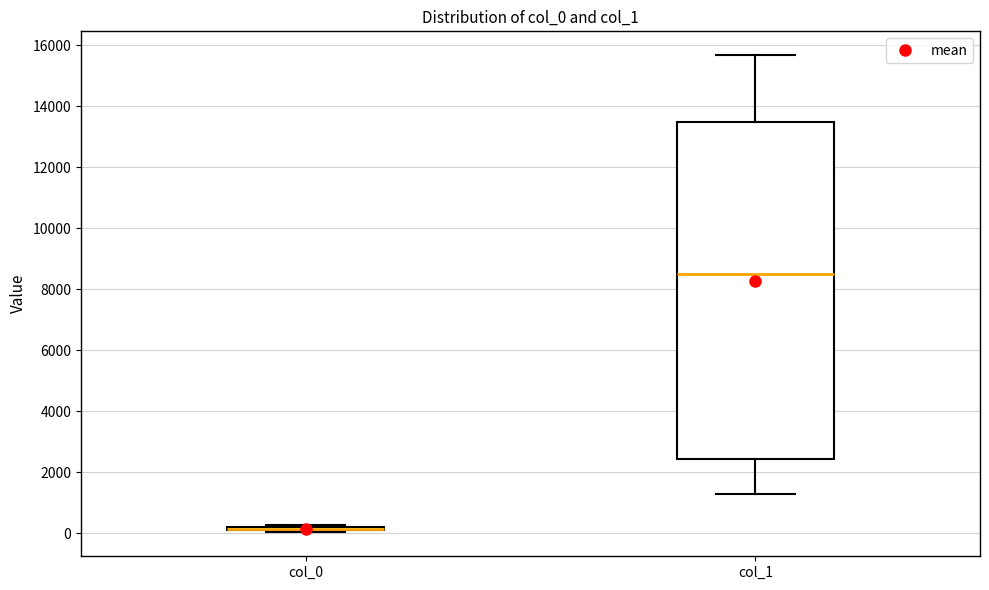

Comparing the boxes themselves (not the whiskers), which one is the tallest?

col_1